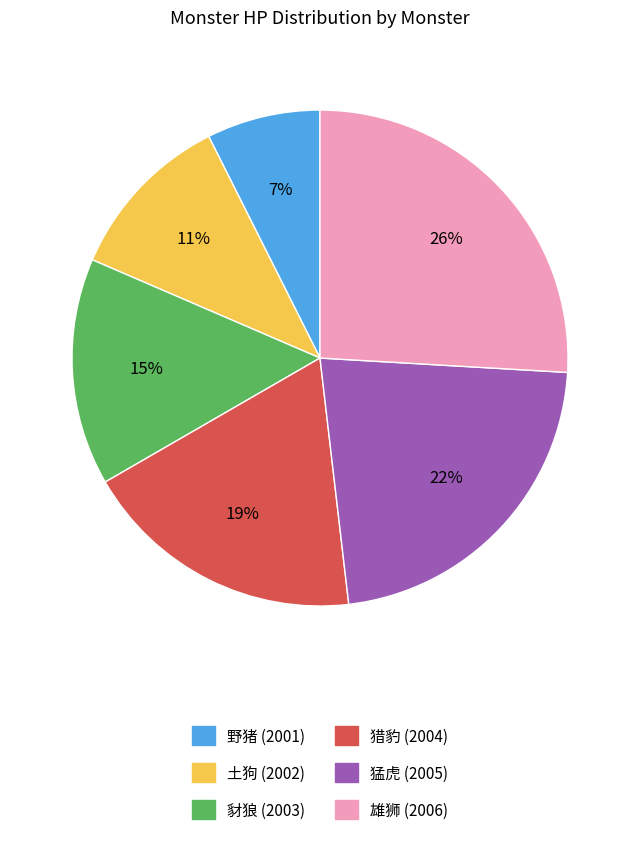

To the nearest percent, what is the average slice percentage?

17%